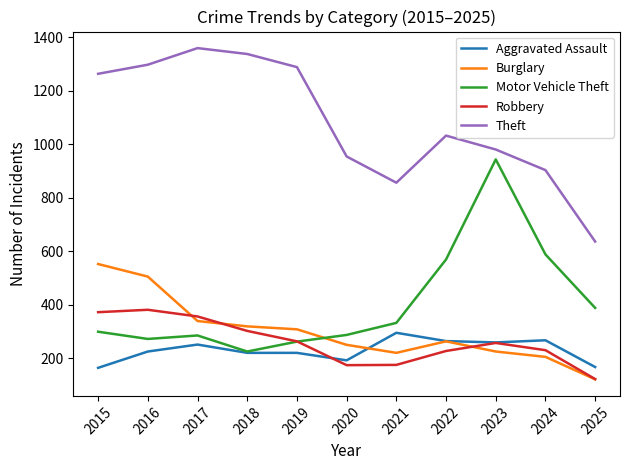

What is the total value across all series at 2019?

2341